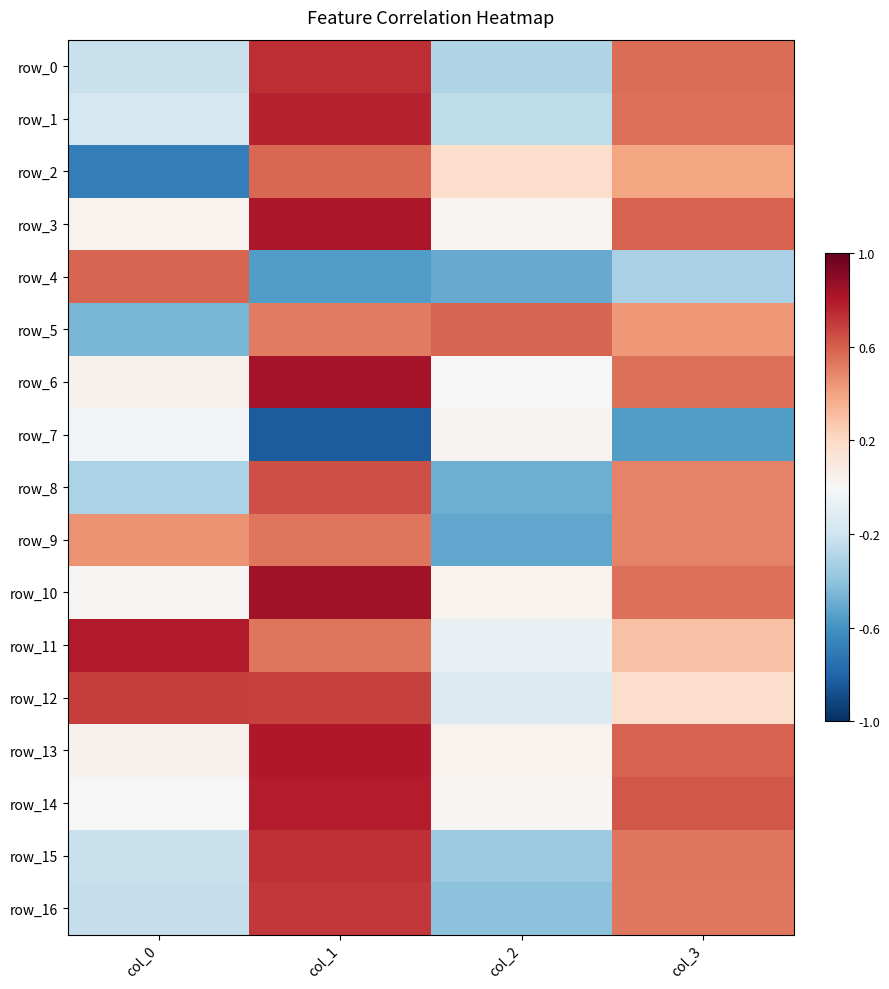

What is the sum of all row_14 values?

1.4